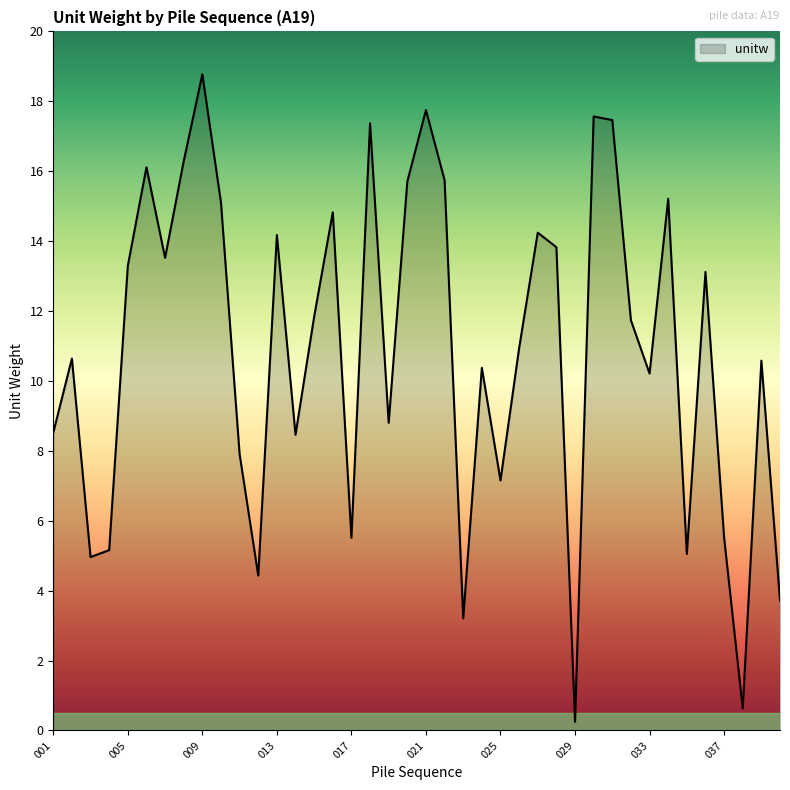

What is the maximum value shown in the chart?

18.8